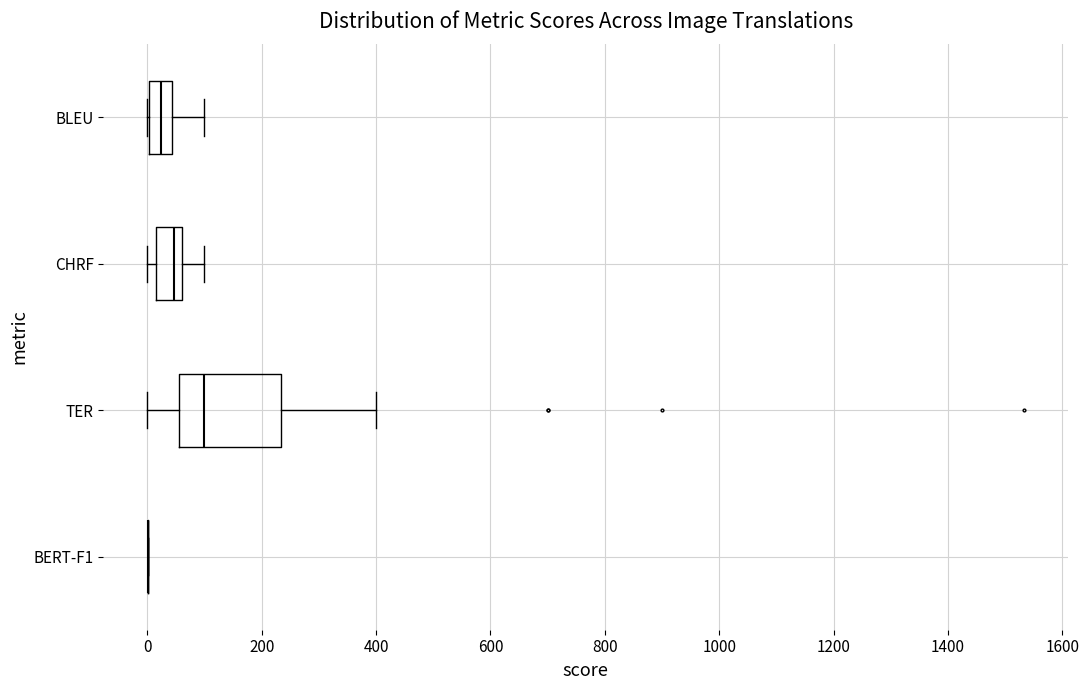

Reading bottom to top, transcribe this box plot: for each box, give where its median line is, the range the box spans, and where its two whiskers end, as read against the x-axis. The values are not printed on the chart, so give them approximately, as read against the axis.

BERT-F1: box collapsed to a line at 0, whiskers 0 to 0
TER: median 100, box 60 to 240, whiskers 0 to 400
CHRF: median 40, box 20 to 60, whiskers 0 to 100
BLEU: median 20, box 0 to 40, whiskers 0 to 100